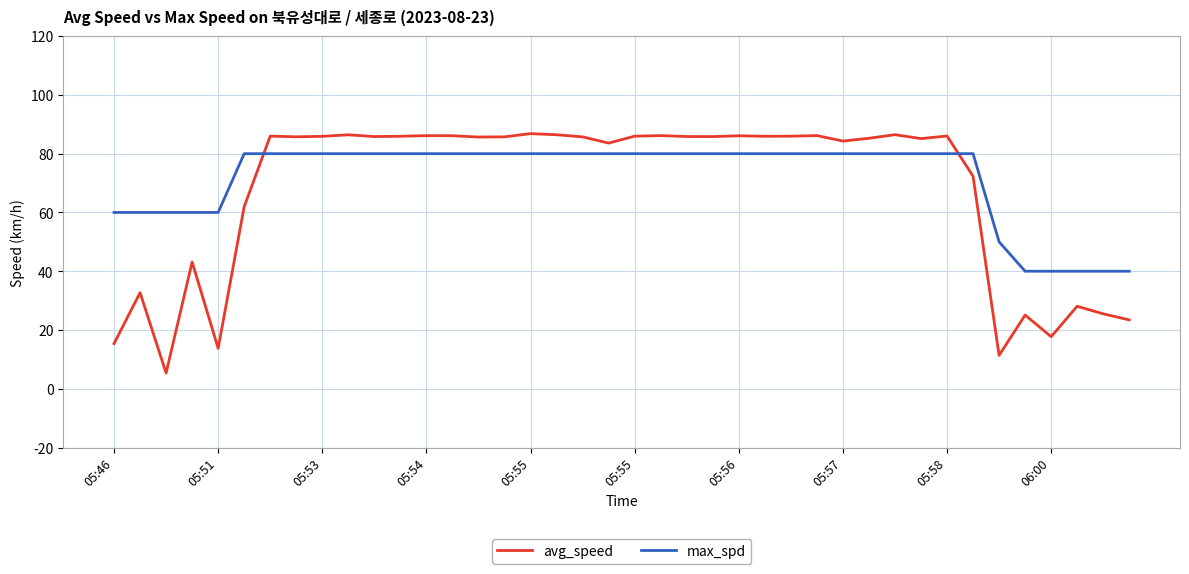

Is this an area chart (filled region under the line)?

No